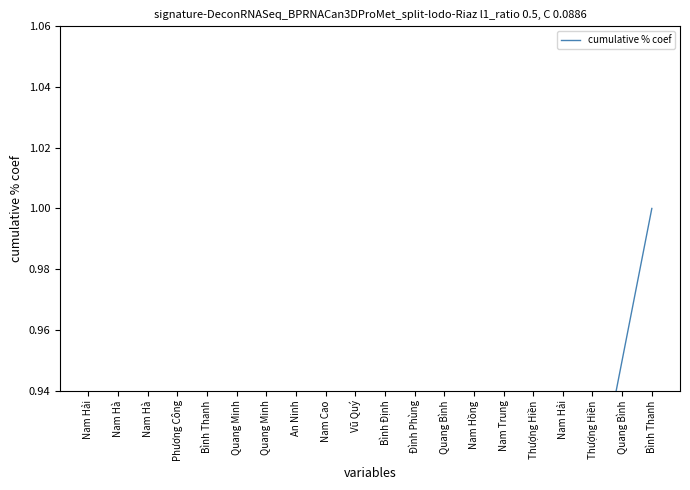

Rank the categories by value from highest to lowest.

Bình Thanh, Quang Bình, Thượng Hiền, Nam Hải, Thượng Hiền, Nam Trung, Nam Hồng, Quang Bình, Đình Phùng, Bình Định, Vũ Quý, Nam Cao, An Ninh, Quang Minh, Quang Minh, Bình Thanh, Phương Công, Nam Hà, Nam Hà, Nam Hải